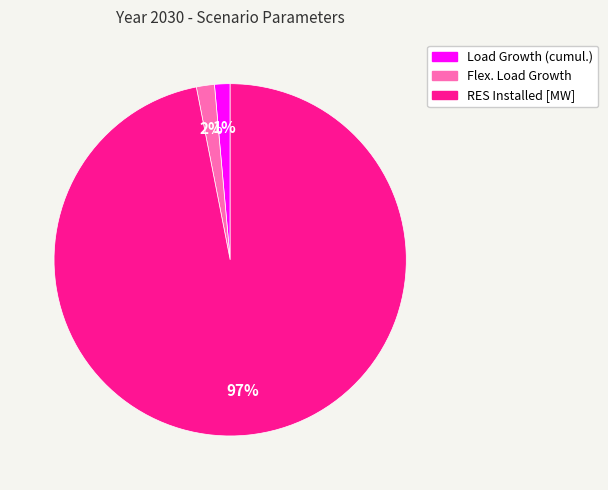

To the nearest percent, what is the difference between the RES Installed [MW] and Flex. Load Growth slice percentages?

95%